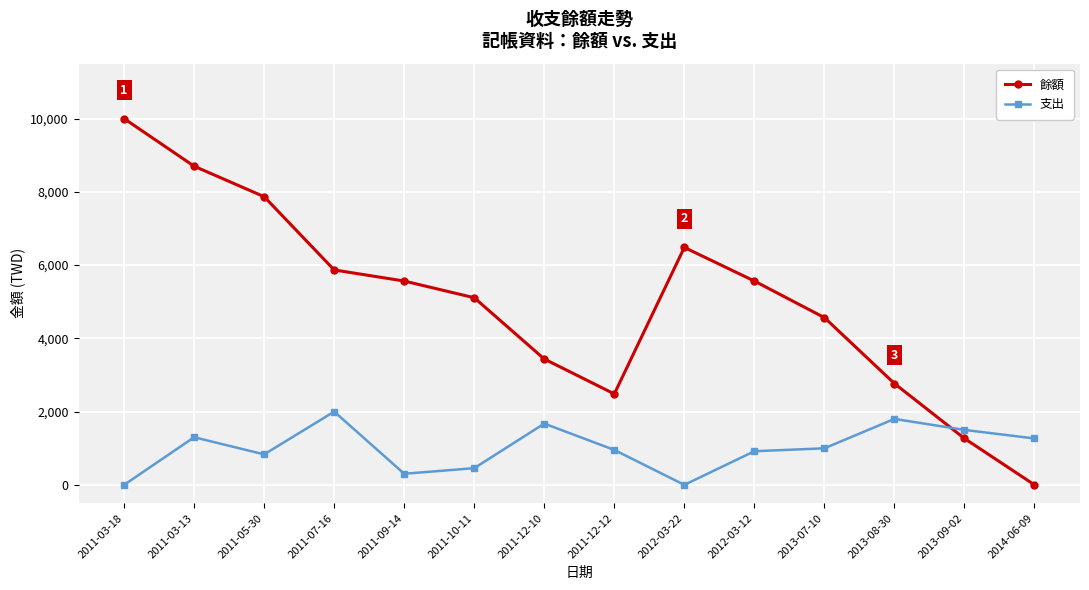

Does the chart display data point markers on the line(s)?

Yes